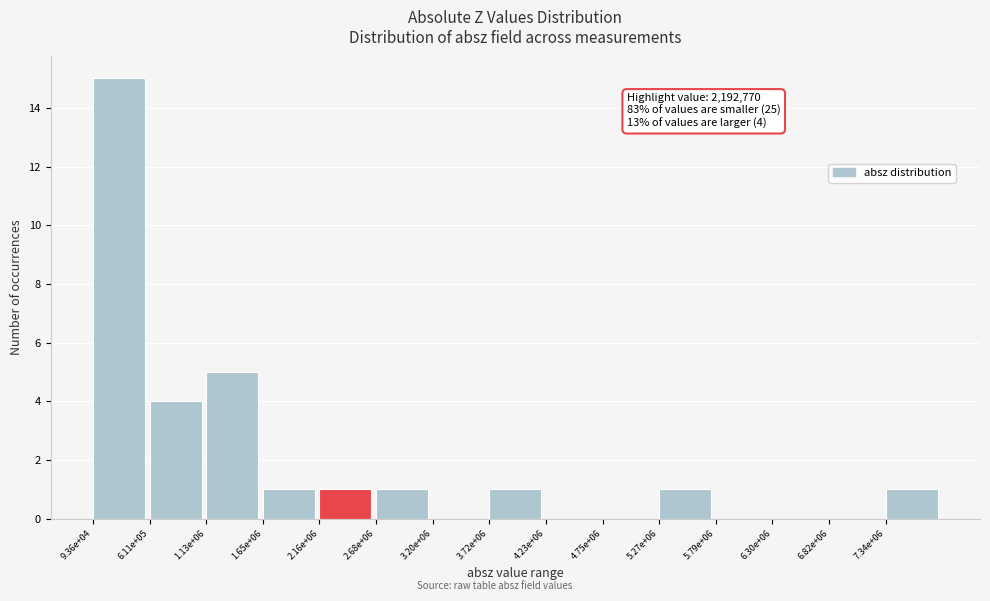

Reading left to right, extract all data points from this chart.

9.36e+04=15	6.11e+05=4	1.13e+06=5	1.65e+06=1	2.16e+06=1	2.68e+06=1	3.20e+06=0	3.72e+06=1	4.23e+06=0	4.75e+06=0	5.27e+06=1	5.79e+06=0	6.30e+06=0	6.82e+06=0	7.34e+06=1